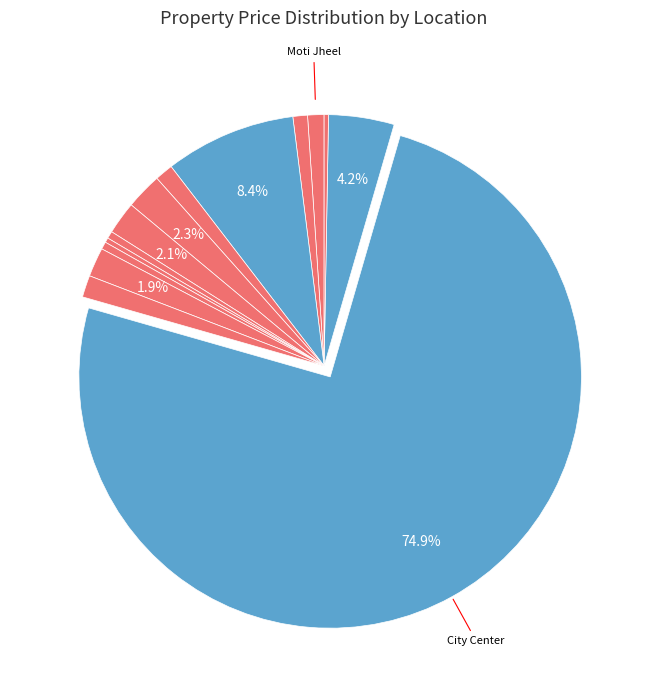

Rank the categories by value from highest to lowest.

City Center, Shatabdi puram phase 2, Laxmi Ganj, Maharajpura, SADA, SADA Counter Magnet City, Thatipur, D.D.Nagar, Moti Jheel, Anand Nagar, Sirol Road, The Green Garden City, Aditya Puram, Shiv Vihar , Behta , Morar